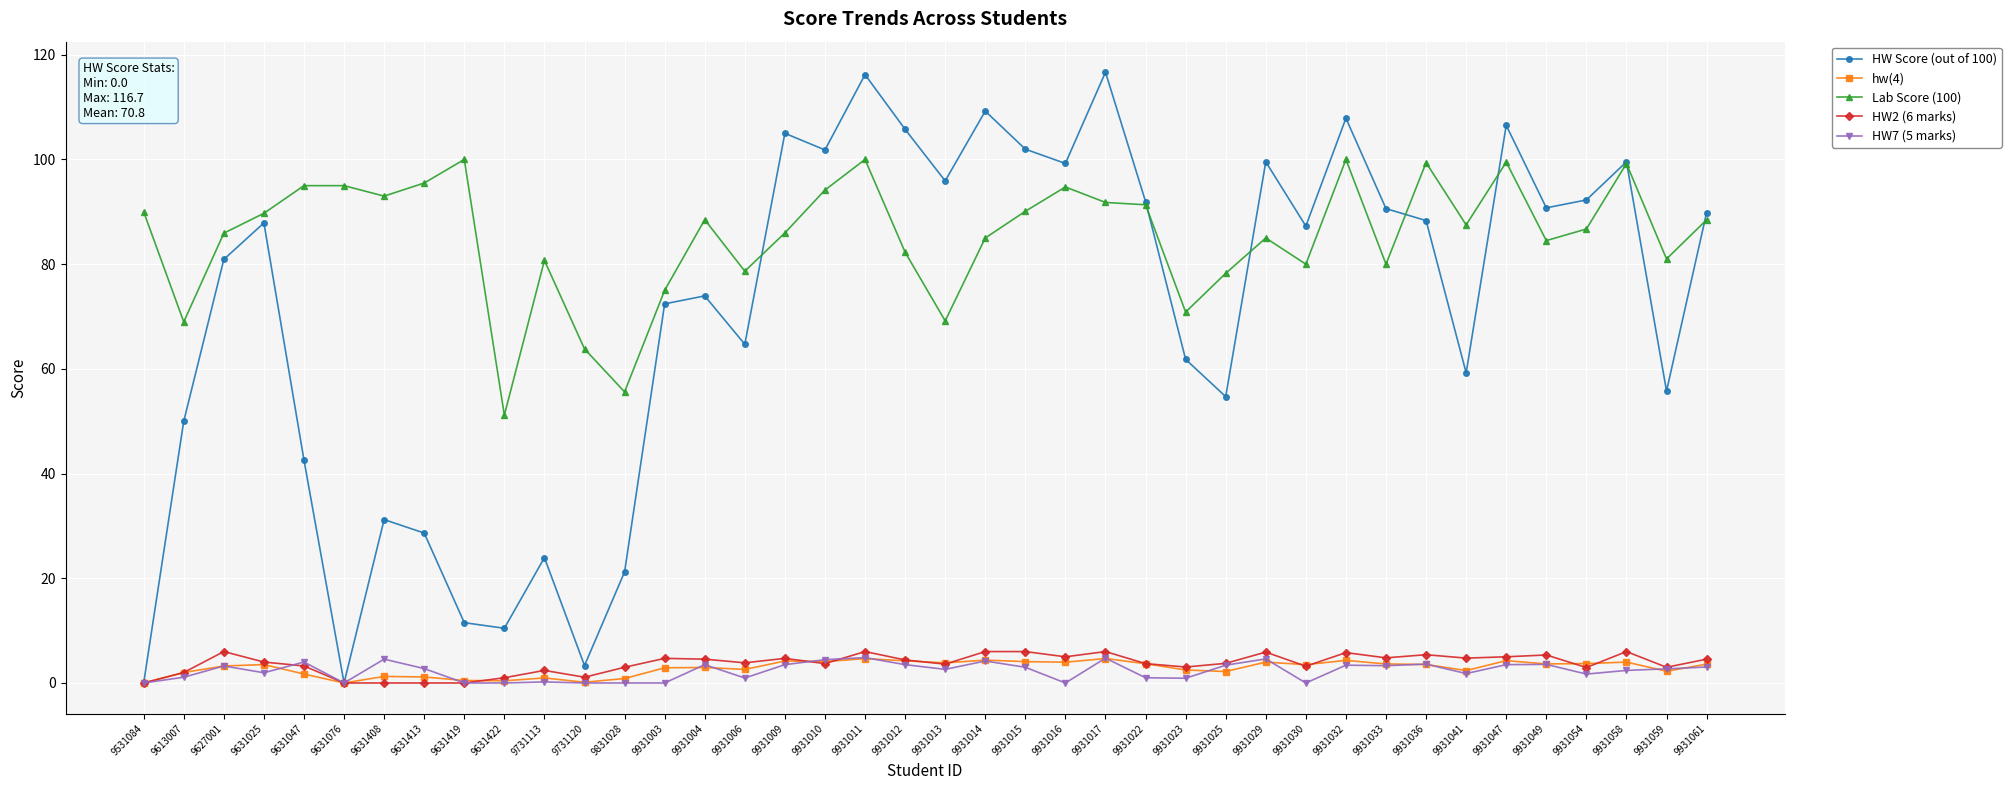

Which series has the largest range (max minus min)?

HW Score (out of 100)